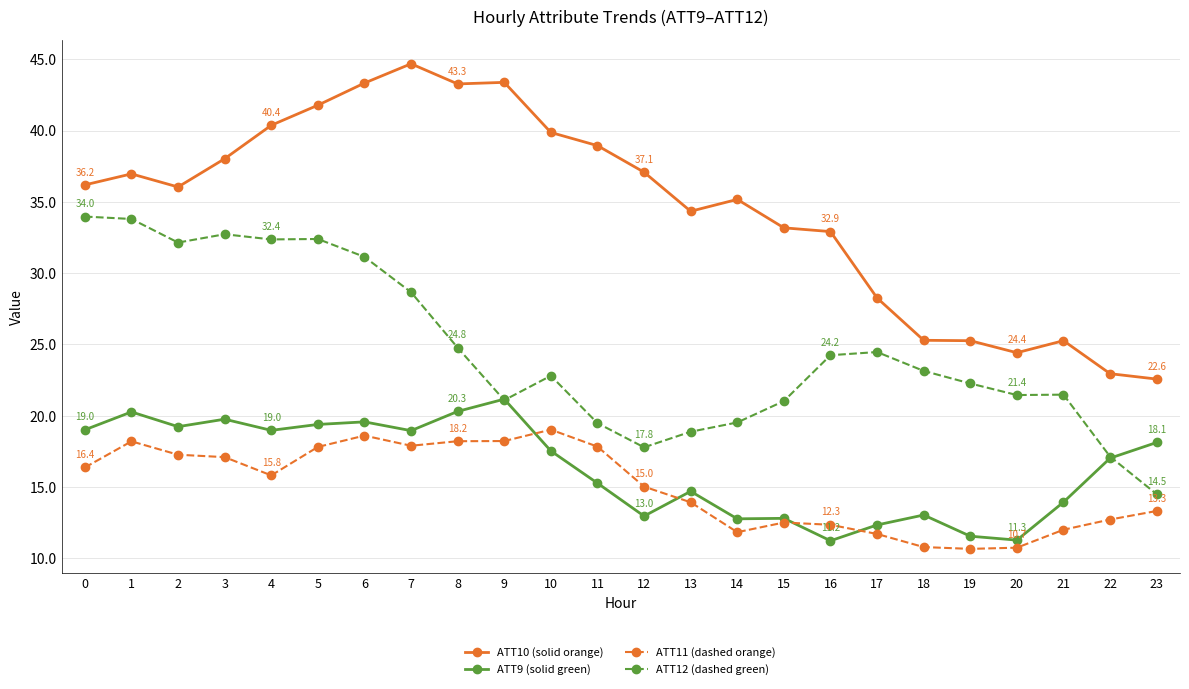

How many data points in ATT12 (dashed green) are less than 23?

12